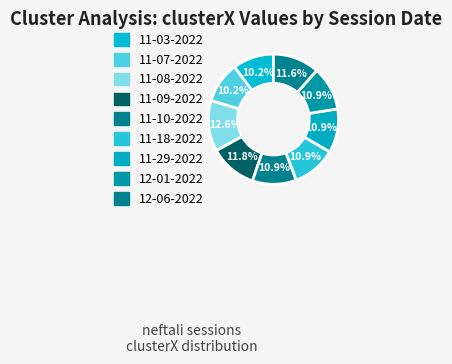

How many segments does this pie chart have?

9